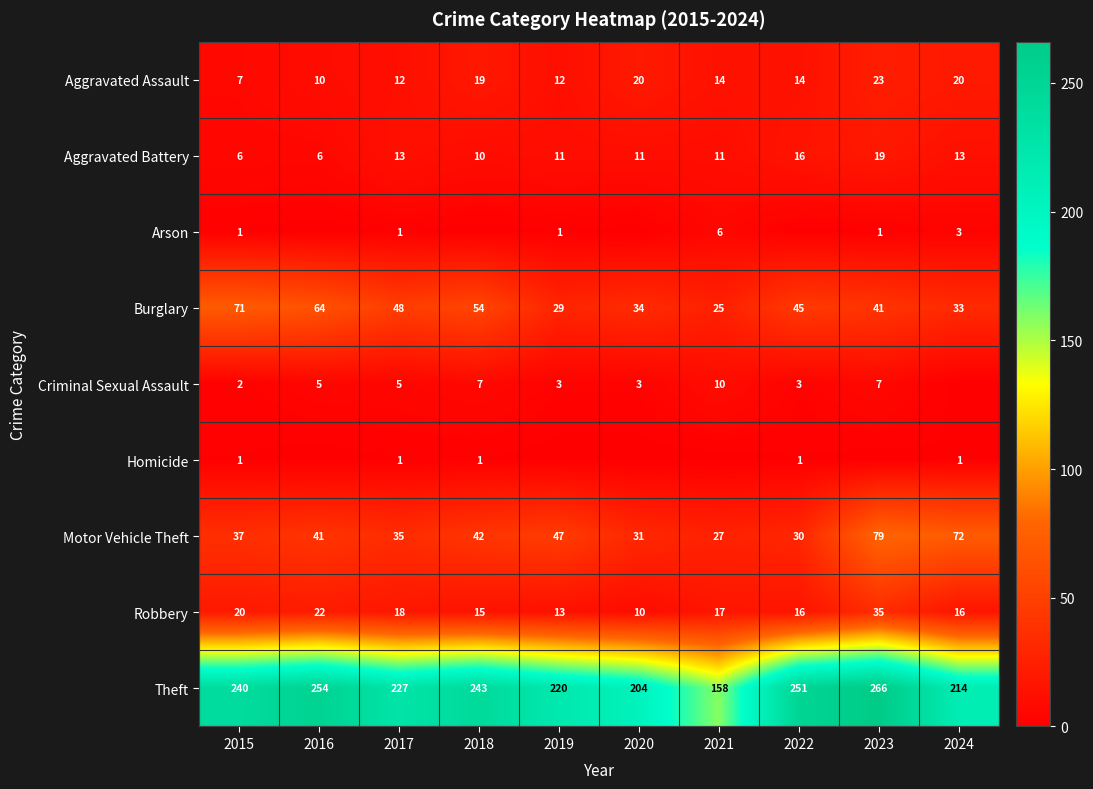

What is the approximate value of Aggravated Assault at 2021, to the nearest 5?

15